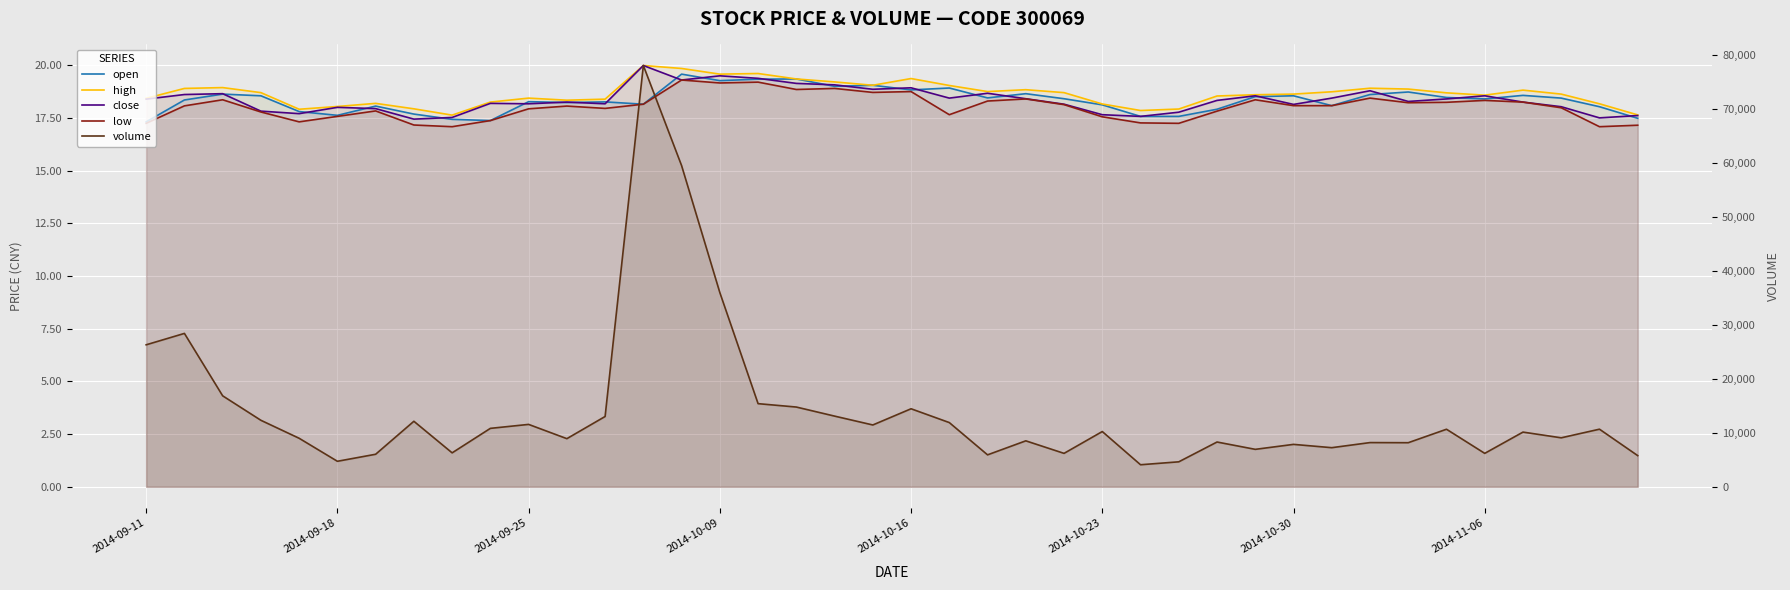

True or false: high has a value of 12.6 at 2014-10-30.

False